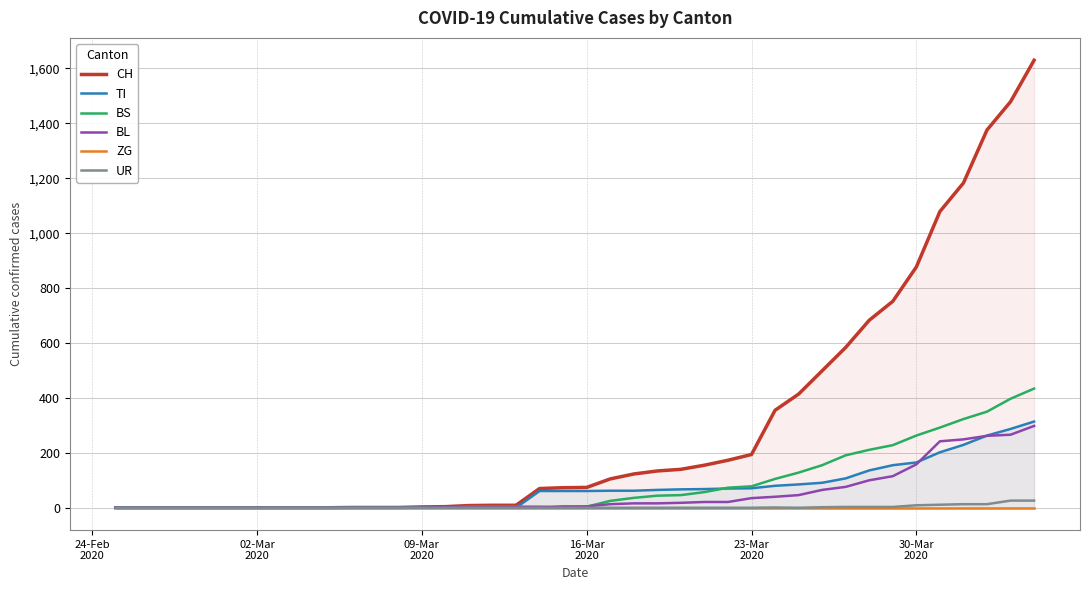

True or false: BS and UR intersect in this chart.

False